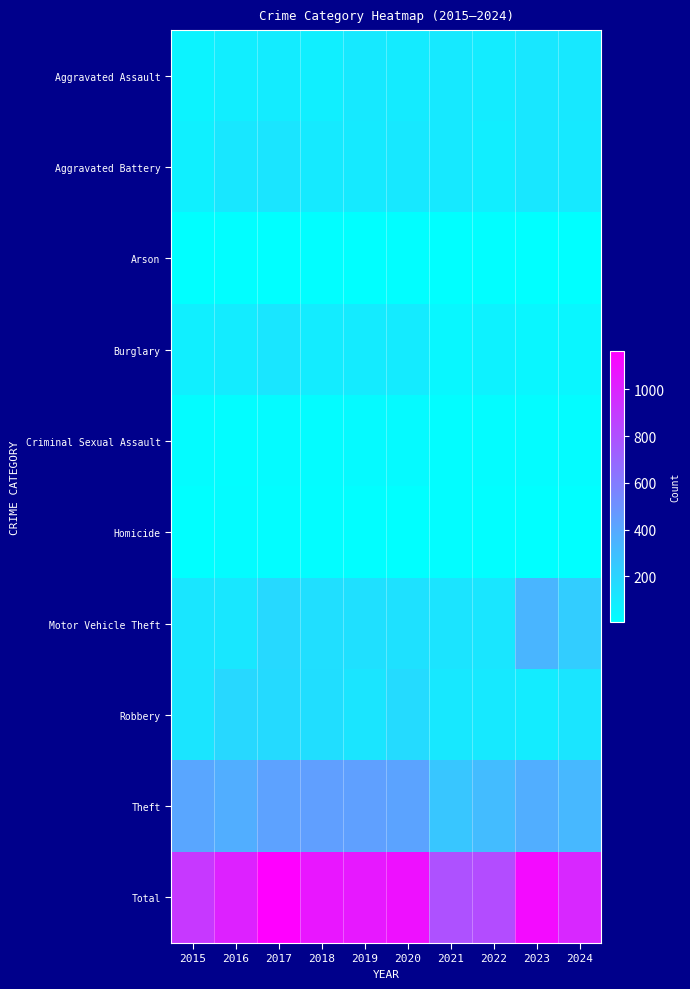

Reading left to right, what are all the values shown in this chart?

Aggravated Assault: 2015=62	2016=83	2017=94	2018=80	2019=104	2020=97	2021=106	2022=92	2023=114	2024=110
Aggravated Battery: 2015=74	2016=115	2017=123	2018=100	2019=103	2020=109	2021=106	2022=83	2023=114	2024=107
Arson: 2015=8	2016=10	2017=4	2018=9	2019=8	2020=10	2021=8	2022=9	2023=6	2024=6
Burglary: 2015=80	2016=94	2017=121	2018=91	2019=96	2020=98	2021=42	2022=64	2023=45	2024=49
Criminal Sexual Assault: 2015=21	2016=17	2017=25	2018=22	2019=27	2020=31	2021=15	2022=21	2023=22	2024=19
Homicide: 2015=8	2016=19	2017=16	2018=14	2019=9	2020=6	2021=14	2022=10	2023=8	2024=8
Motor Vehicle Theft: 2015=118	2016=117	2017=180	2018=149	2019=147	2020=143	2021=129	2022=121	2023=340	2024=232
Robbery: 2015=125	2016=181	2017=174	2018=156	2019=122	2020=169	2021=109	2022=107	2023=92	2024=125
Theft: 2015=410	2016=373	2017=427	2018=442	2019=435	2020=420	2021=266	2022=310	2023=373	2024=329
Total: 2015=906	2016=1009	2017=1164	2018=1063	2019=1051	2020=1083	2021=795	2022=817	2023=1114	2024=985